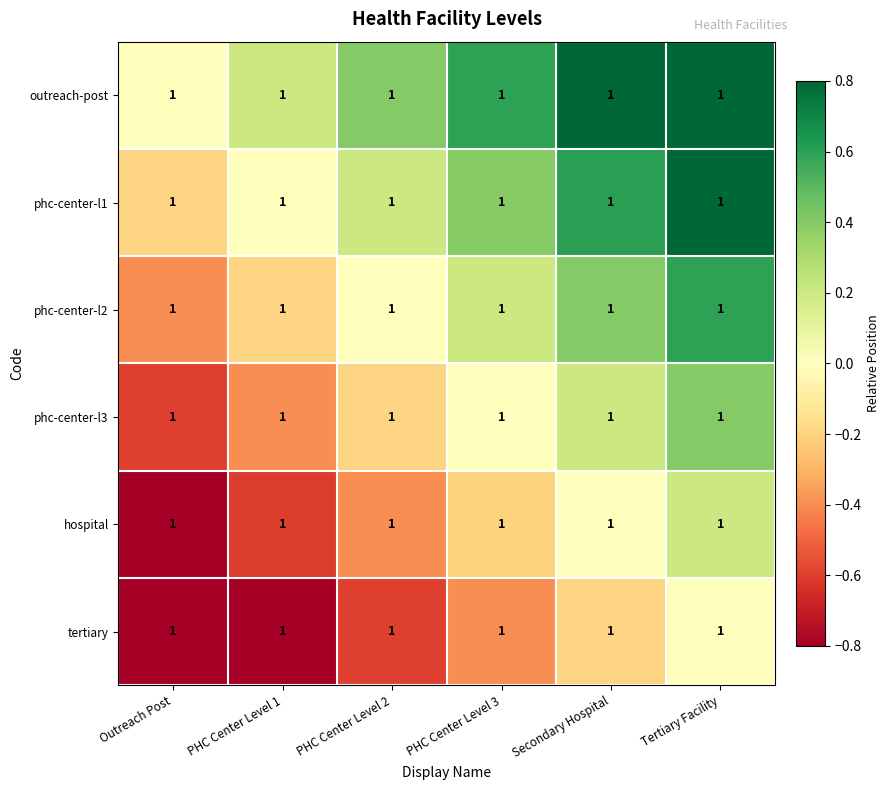

What is the difference between the second highest and minimum values in the phc-center-l1 series?

0.8